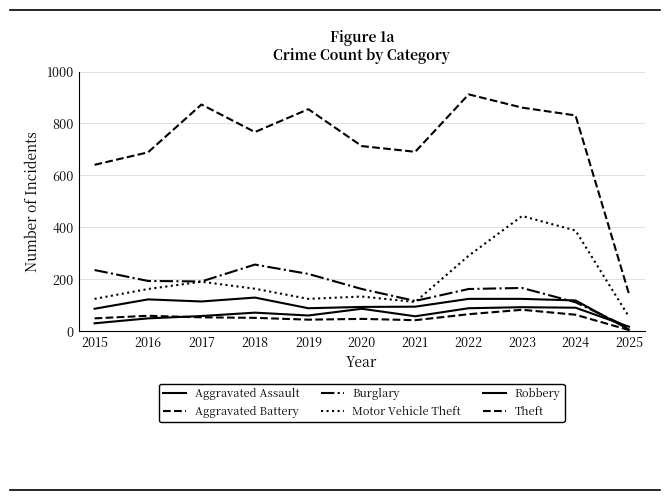

What is the sum of all Aggravated Assault values?

709